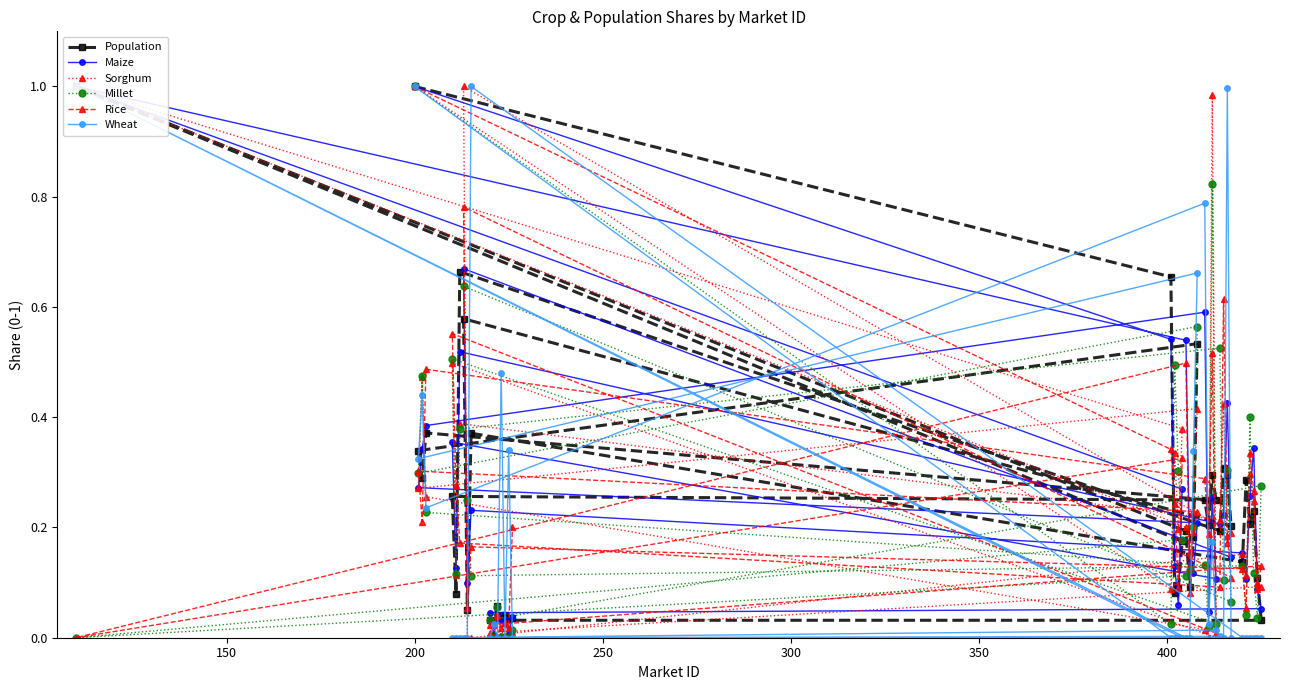

What is the maximum value shown in the chart?

1.0